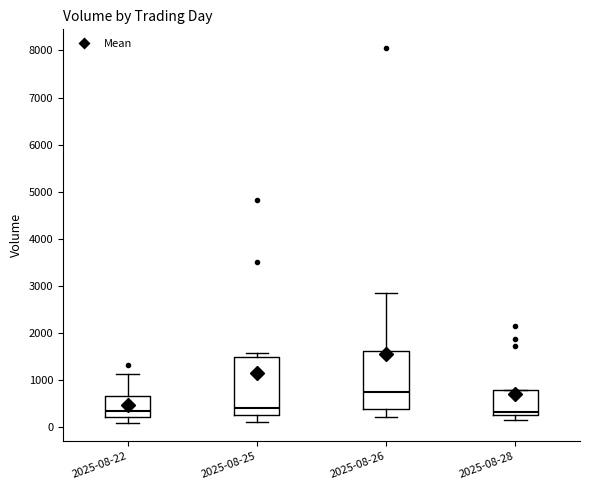

Where is the upper edge of the box for 2025-08-26 on the y-axis? The values are not printed on the chart, so give them approximately, as read against the axis.

1600